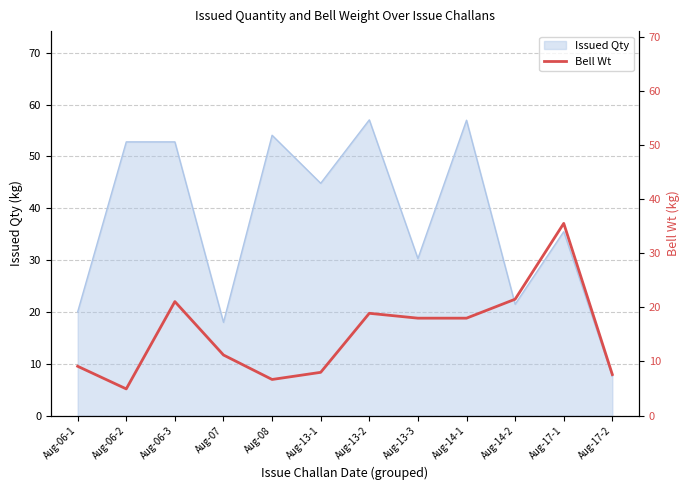

Where does the Issued Qty series first go above 44?

Aug-06-2